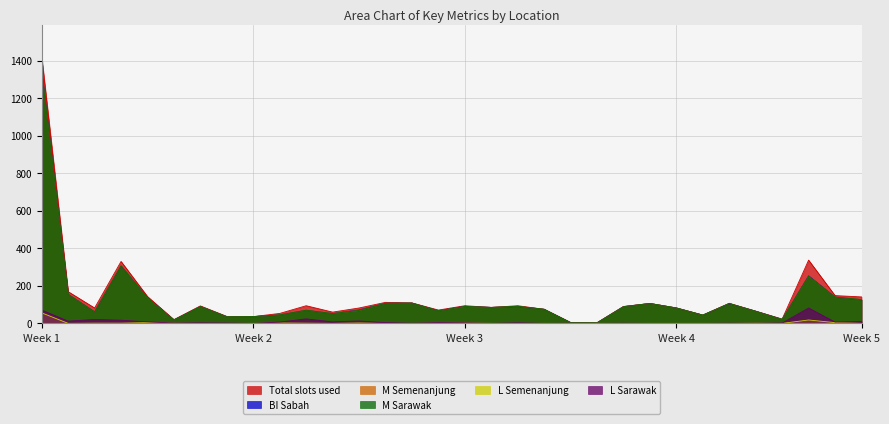

Which series has the largest total across all categories?

total